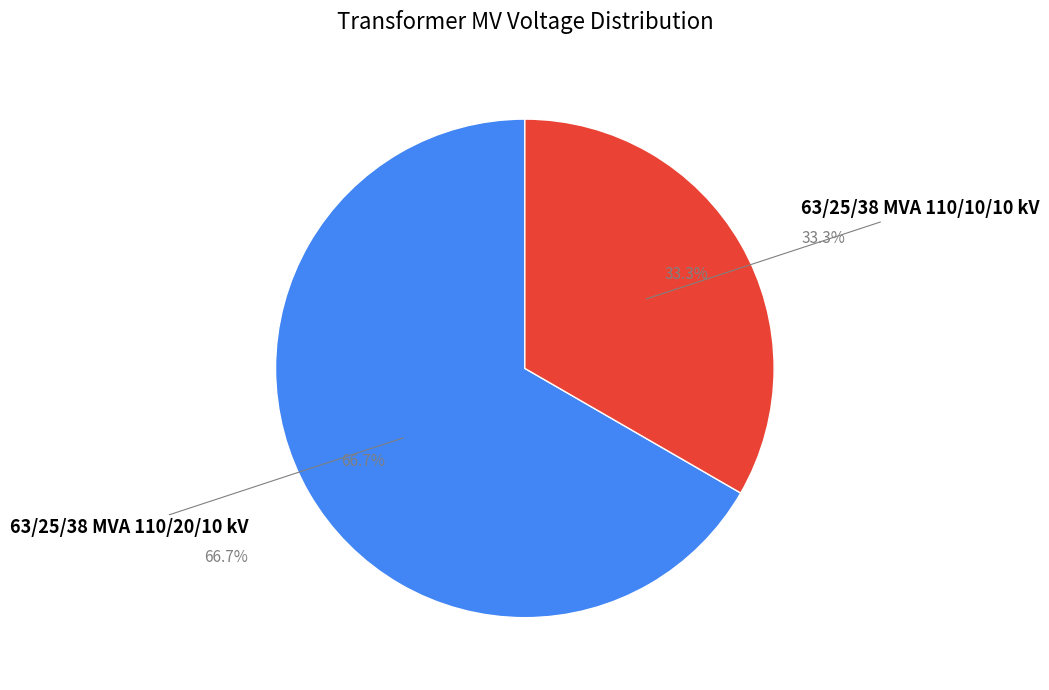

How many slices are in this pie chart?

2